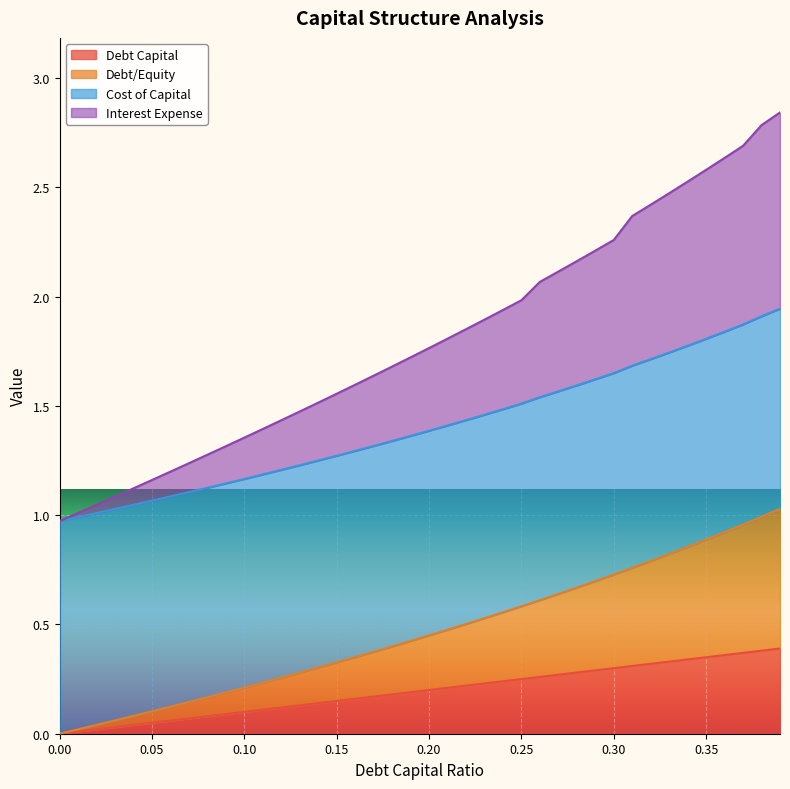

What is the difference between the debt_capital values at 0.05 and 0.18?

0.1